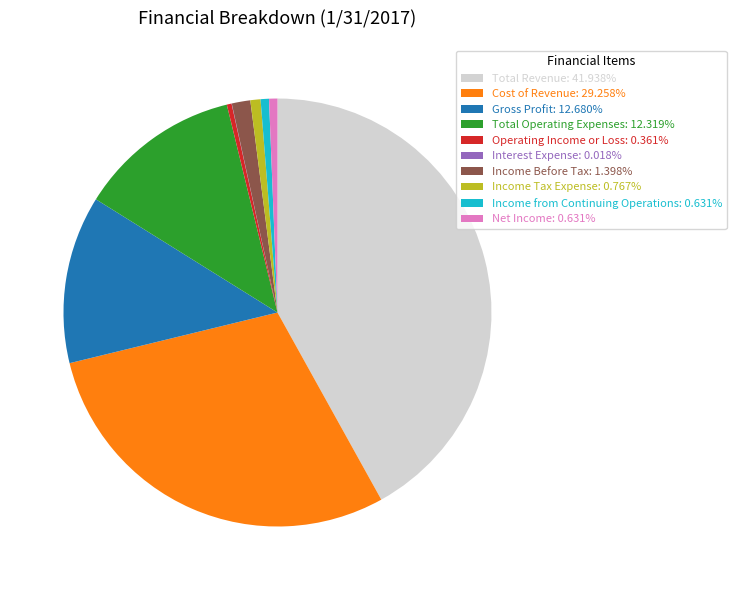

Is the sum of Operating Income or Loss: 0.361% and Net Income: 0.631% greater than half?

No